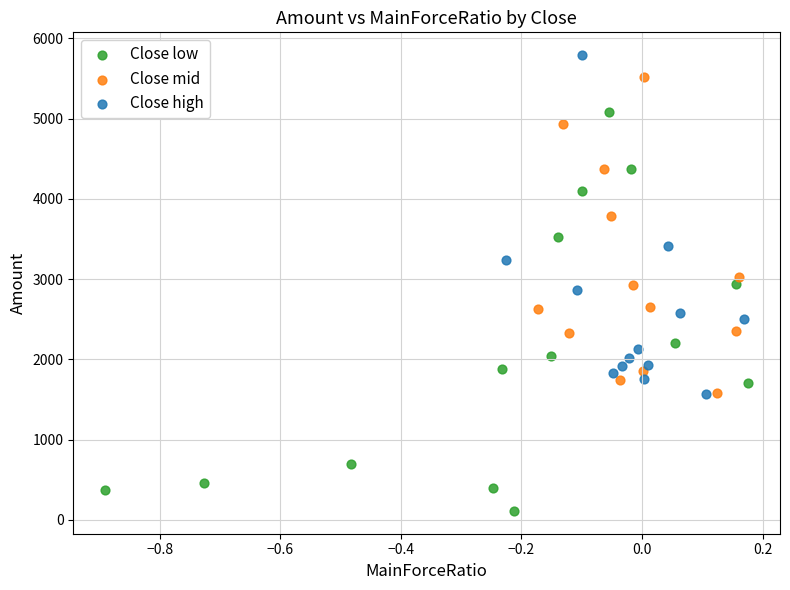

Which series reaches the minimum Y coordinate?

Close low